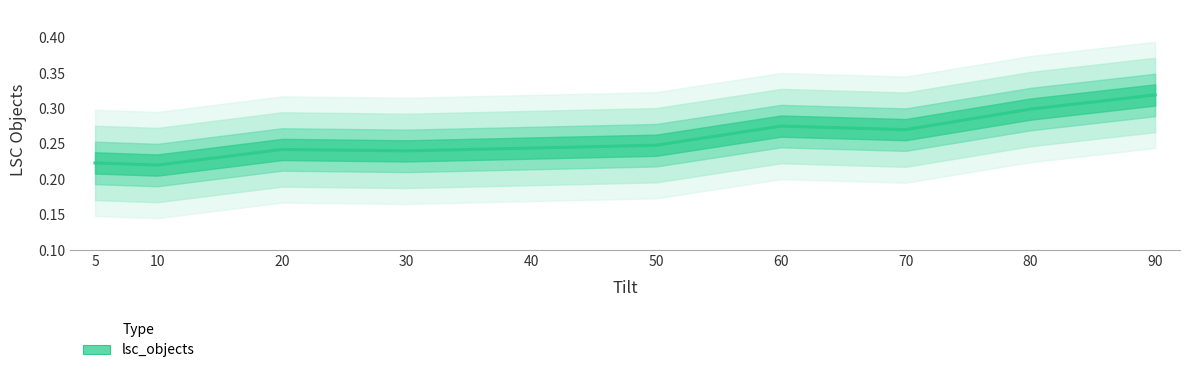

How many points are higher than both their immediate neighbors (excluding endpoints)?

2